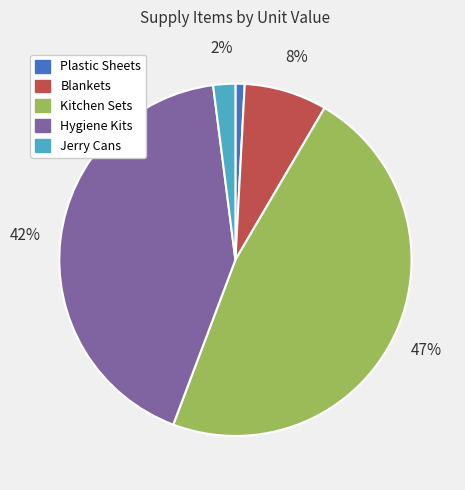

How many slices are in this pie chart?

5